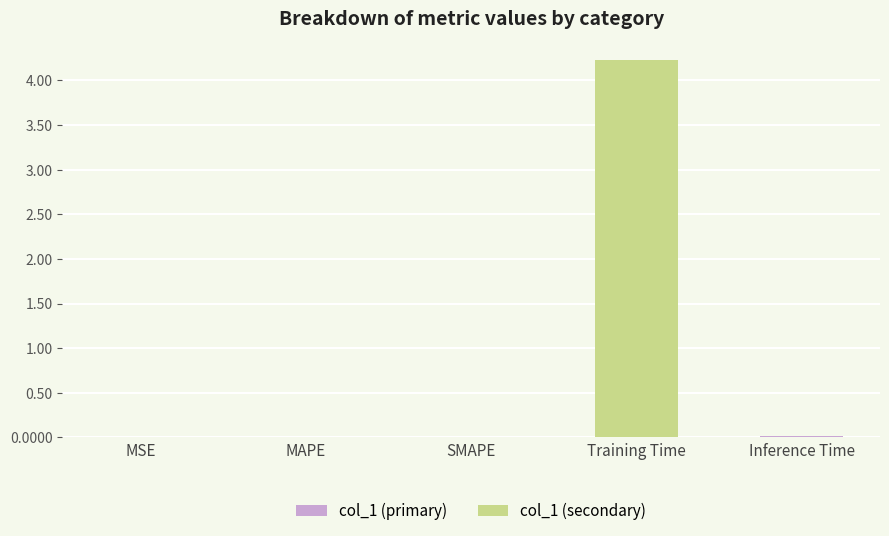

Between SMAPE and Training Time, which is larger?

Training Time